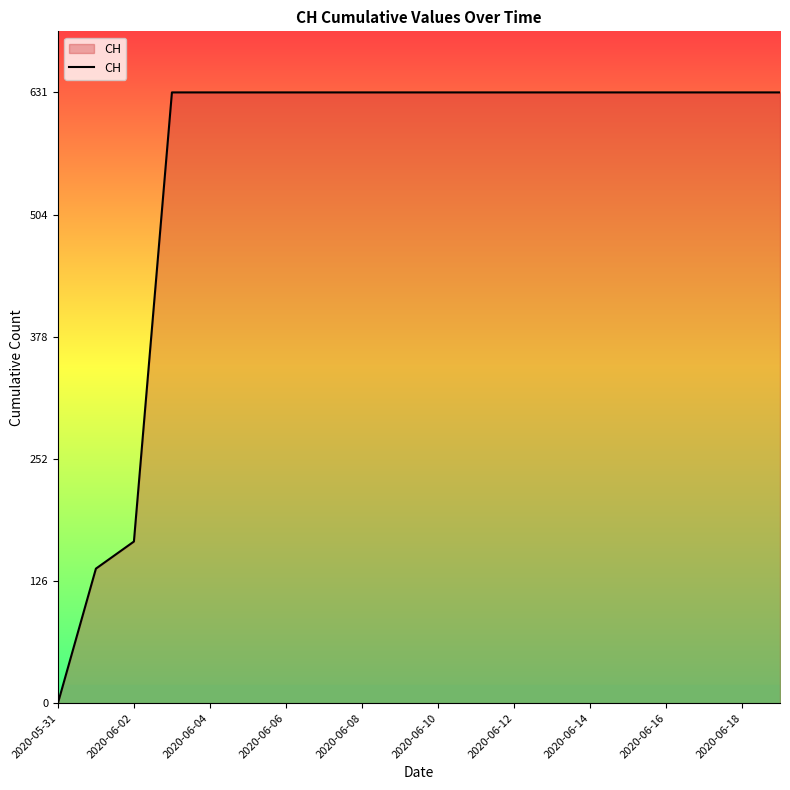

What is the maximum value shown in the chart?

631